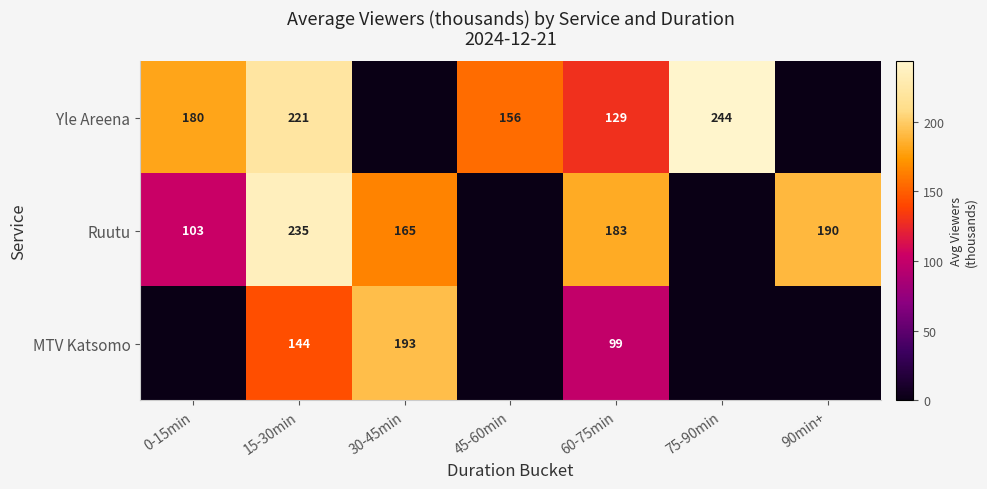

Which label corresponds to the smallest value in the chart?

30-45min